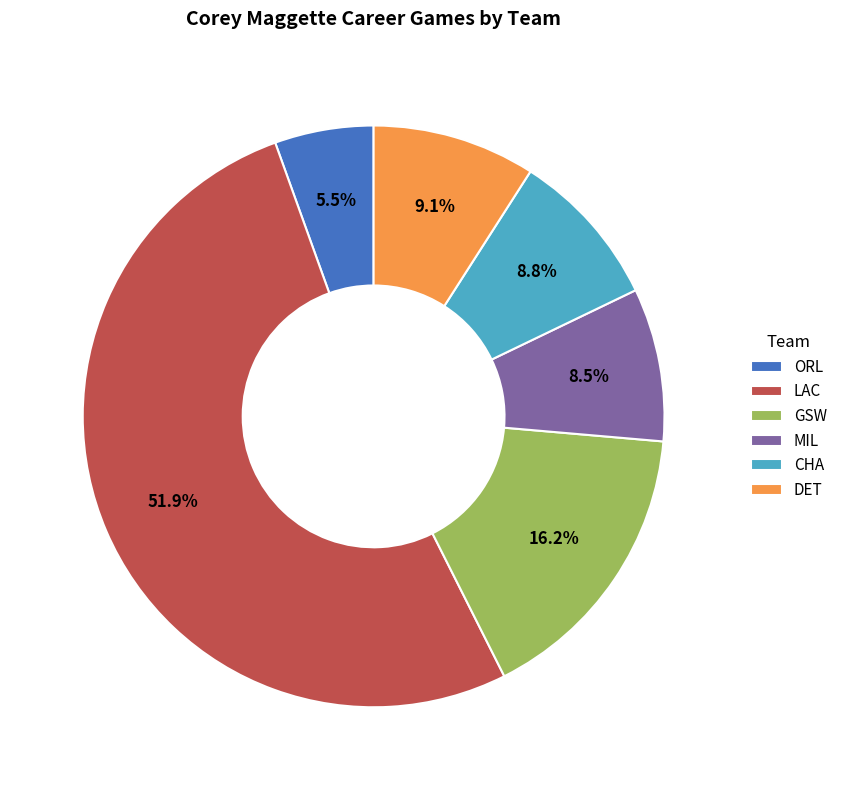

Does CHA represent more than half of the total?

No